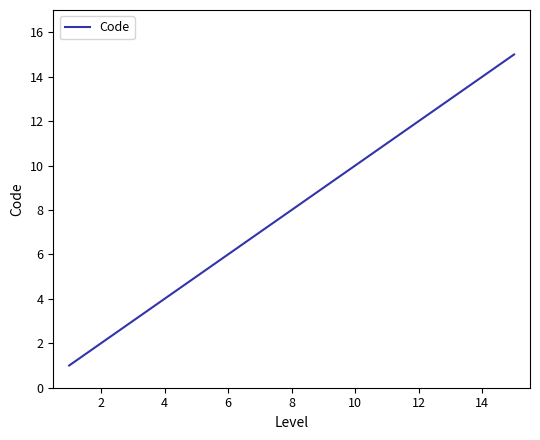

What is the maximum value shown in the chart?

15